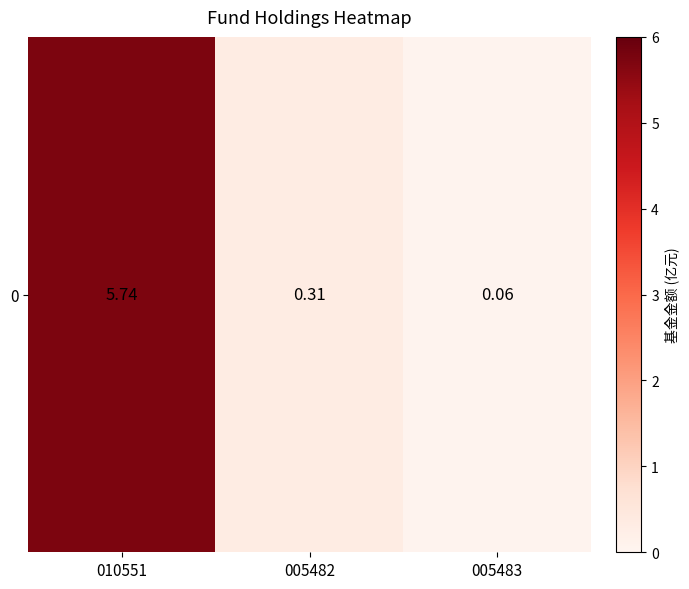

Read the value at 005483.

0.1